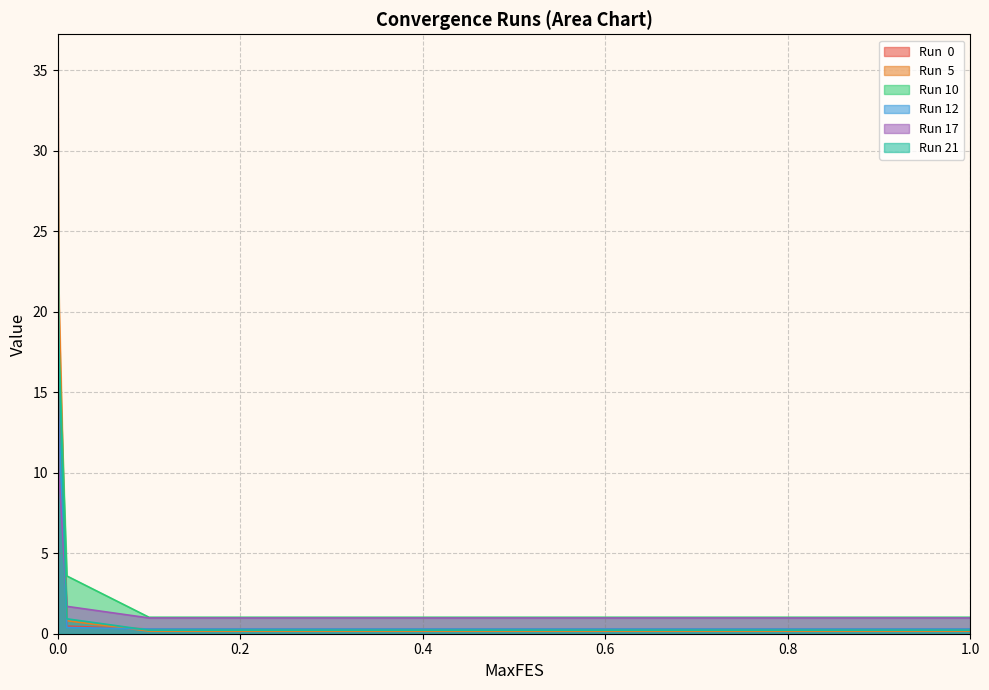

Which has a higher value, 0.5 or 0.1?

0.1